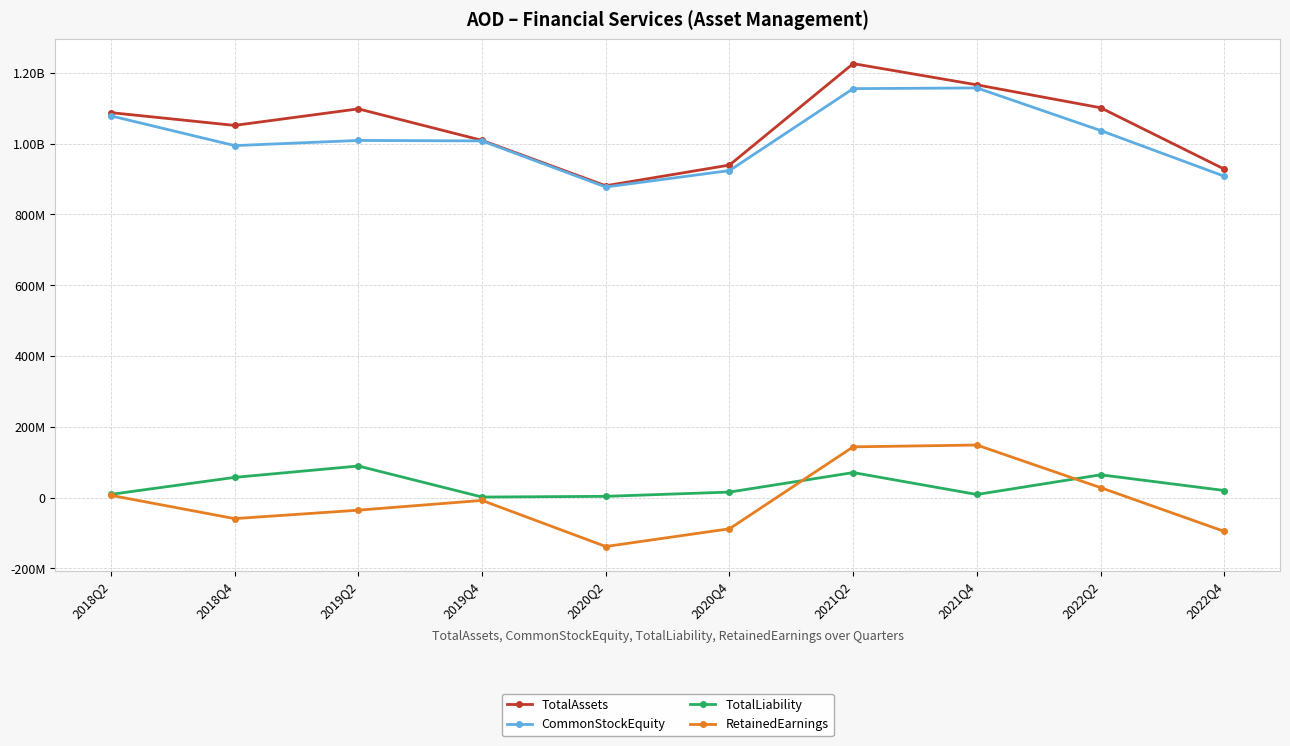

What is the highest value of the CommonStockEquity series?

1157522600